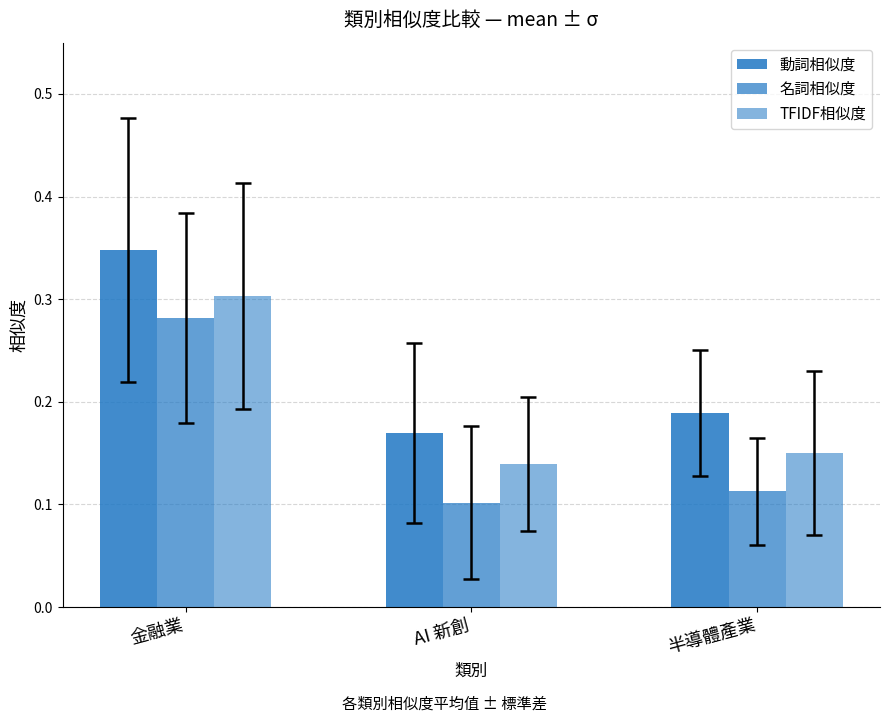

List the labels in order of 名詞相似度 value, largest first.

金融業, 半導體產業, AI 新創